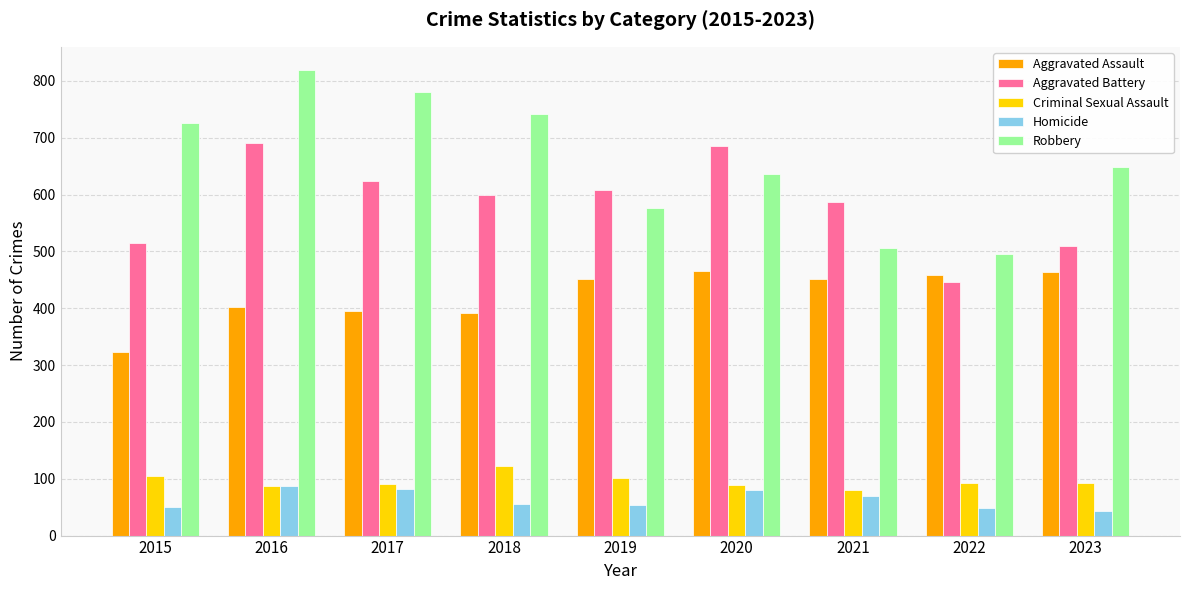

Count the number of data series in this chart.

5